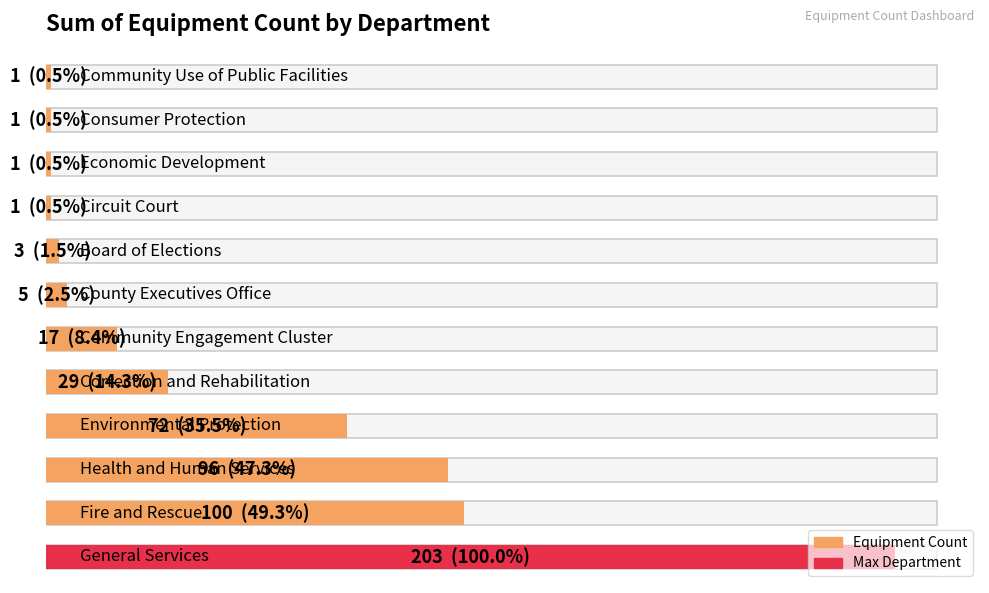

Reading right to left, what are all the values shown in this chart?

1	1	1	1	3	5	17	29	72	96	100	203